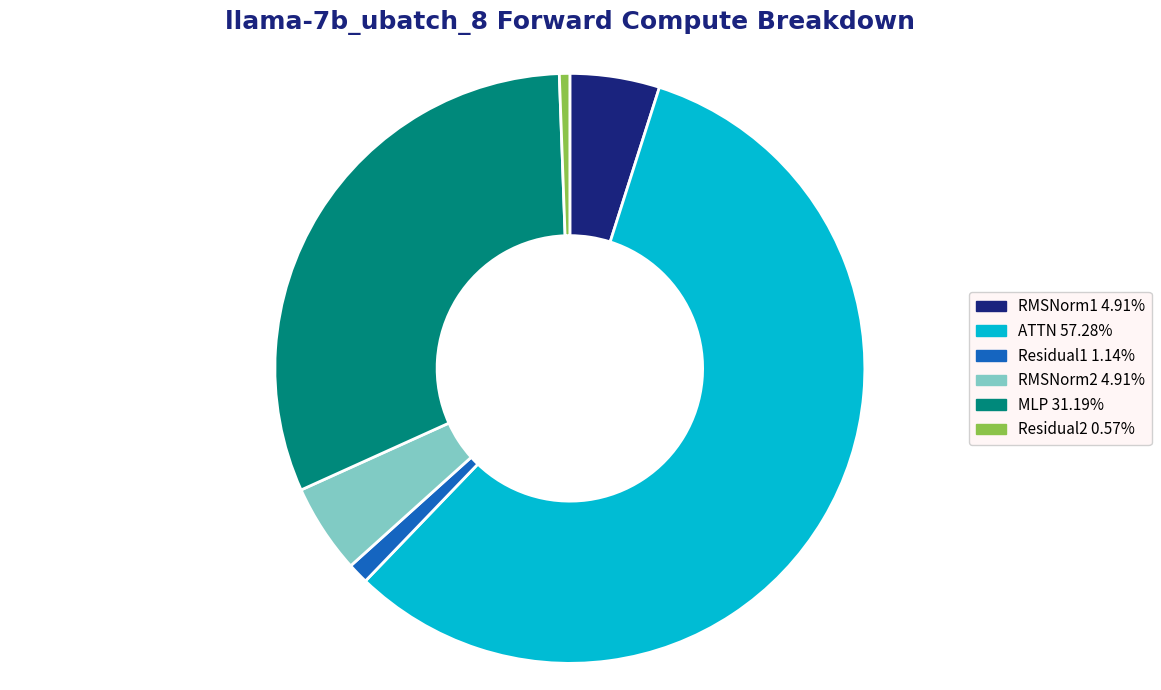

Which slice is the smallest?

Residual2